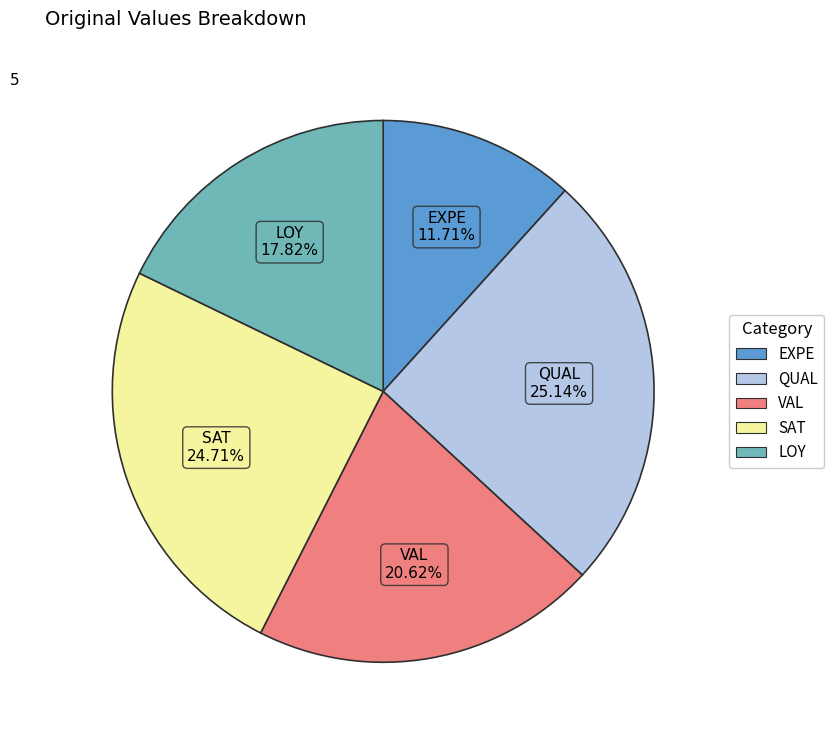

How many slices are in this pie chart?

5